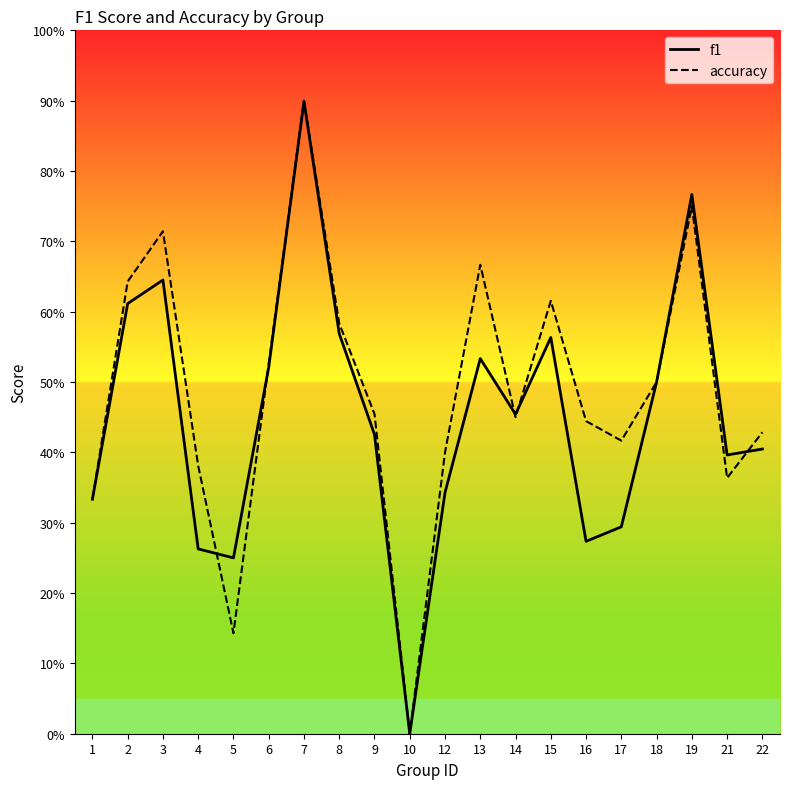

Where is f1 nearest to the value 0?

10